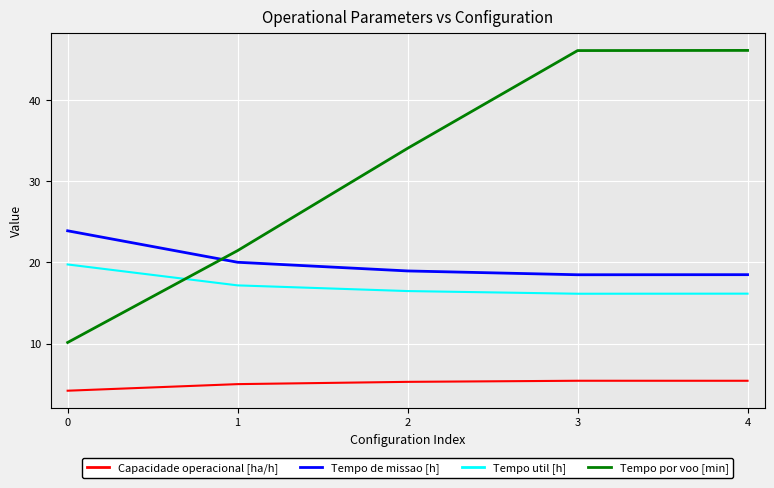

Which series has the largest total across all categories?

Tempo por voo [min]